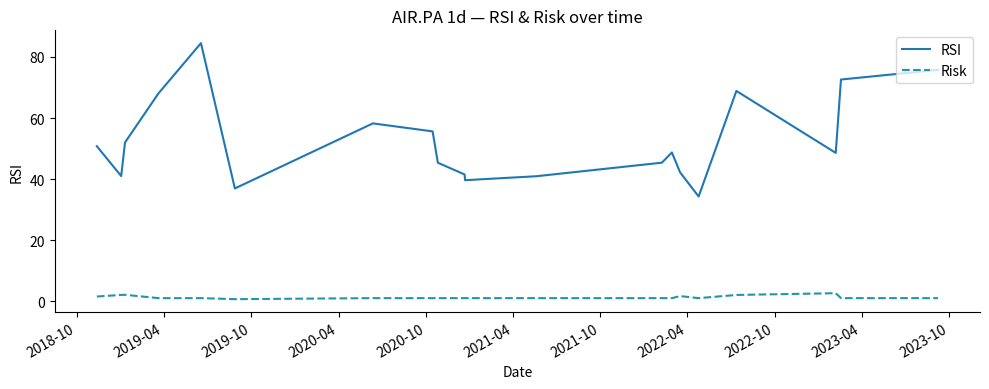

What is the greatest value displayed?

84.5